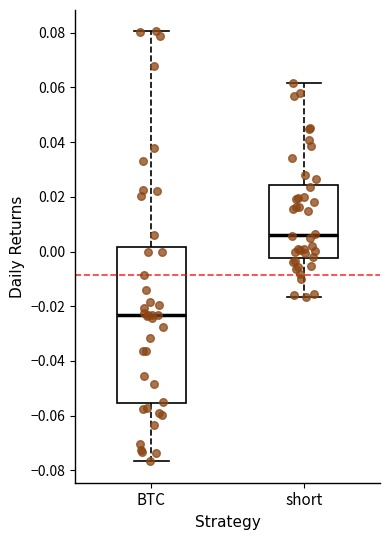

Where is the upper edge of the box for short on the y-axis? The values are not printed on the chart, so give them approximately, as read against the axis.

0.024